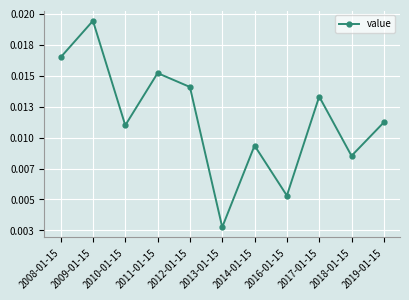

Does the chart have visible grid lines?

Yes